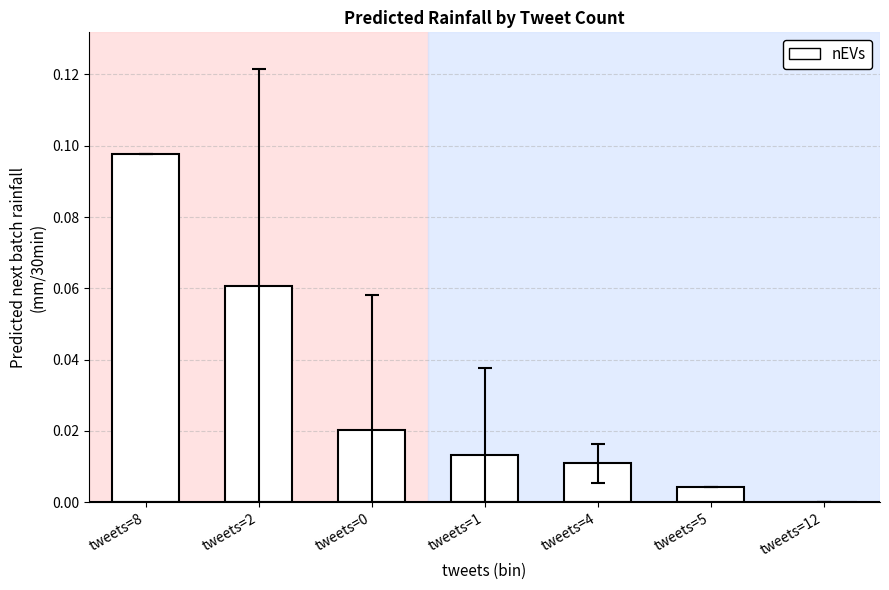

What is the change in value from tweets=8 to tweets=12?

-0.1